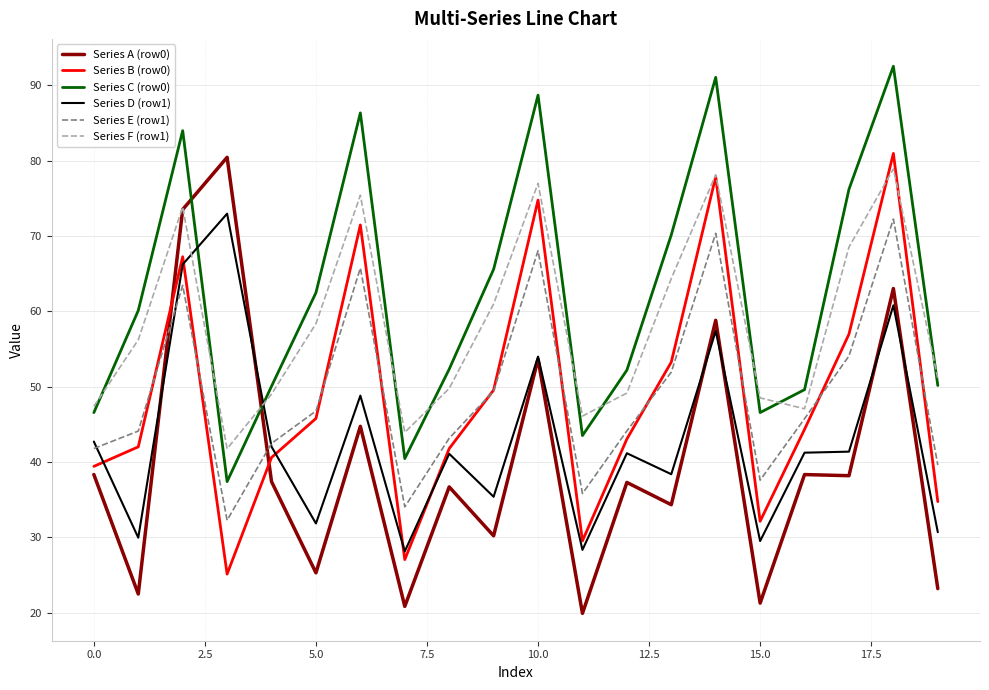

Which series has the largest total across all categories?

Series C (row0)